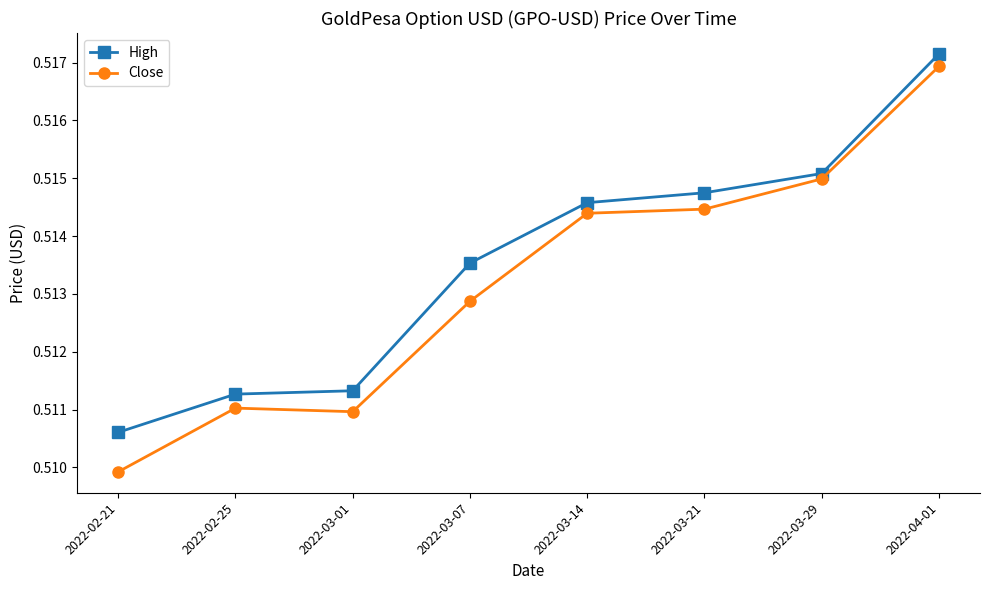

True or false: Close has a value of 0.3 at 2022-03-14.

False